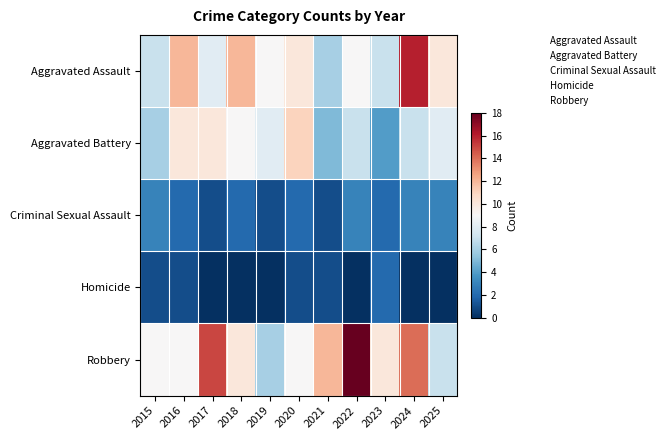

Reading left to right, what are all the values shown in this chart?

Aggravated Assault: 2015=7	2016=12	2017=8	2018=12	2019=9	2020=10	2021=6	2022=9	2023=7	2024=16	2025=10
Aggravated Battery: 2015=6	2016=10	2017=10	2018=9	2019=8	2020=11	2021=5	2022=7	2023=4	2024=7	2025=8
Criminal Sexual Assault: 2015=3	2016=2	2017=1	2018=2	2019=1	2020=2	2021=1	2022=3	2023=2	2024=3	2025=3
Homicide: 2015=1	2016=1	2017=0	2018=0	2019=0	2020=1	2021=1	2022=0	2023=2	2024=0	2025=0
Robbery: 2015=9	2016=9	2017=15	2018=10	2019=6	2020=9	2021=12	2022=18	2023=10	2024=14	2025=7